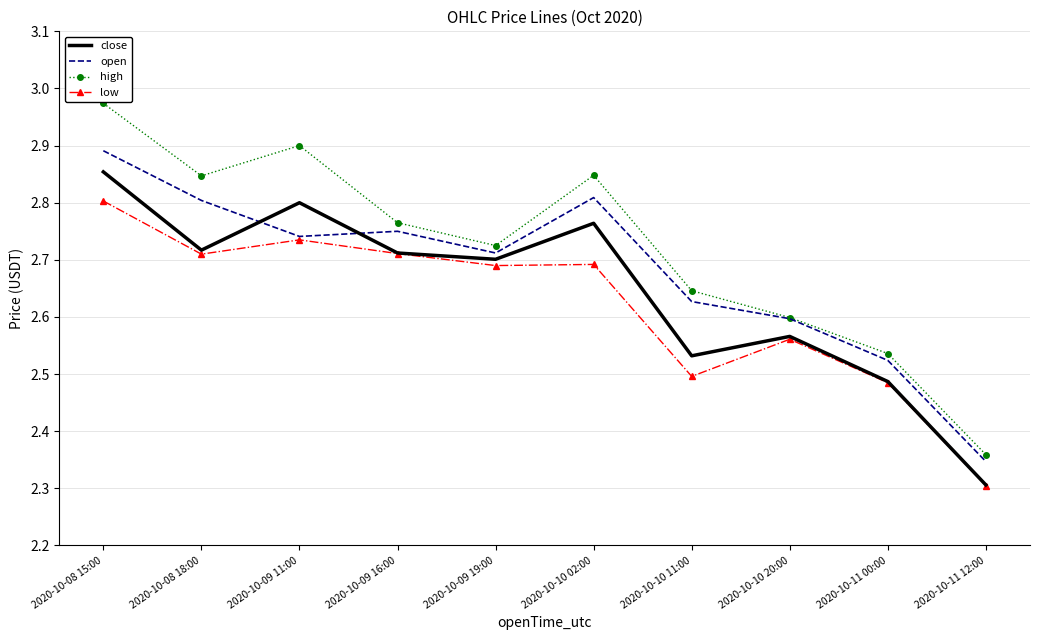

Where is the first local maximum for low?

2020-10-09 11:00